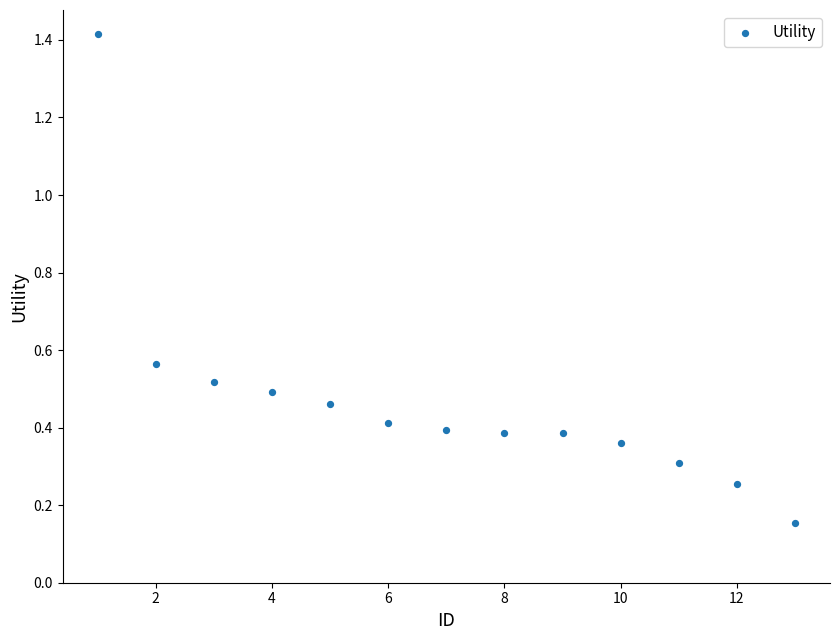

What is the range of X values (max minus min)?

12.0